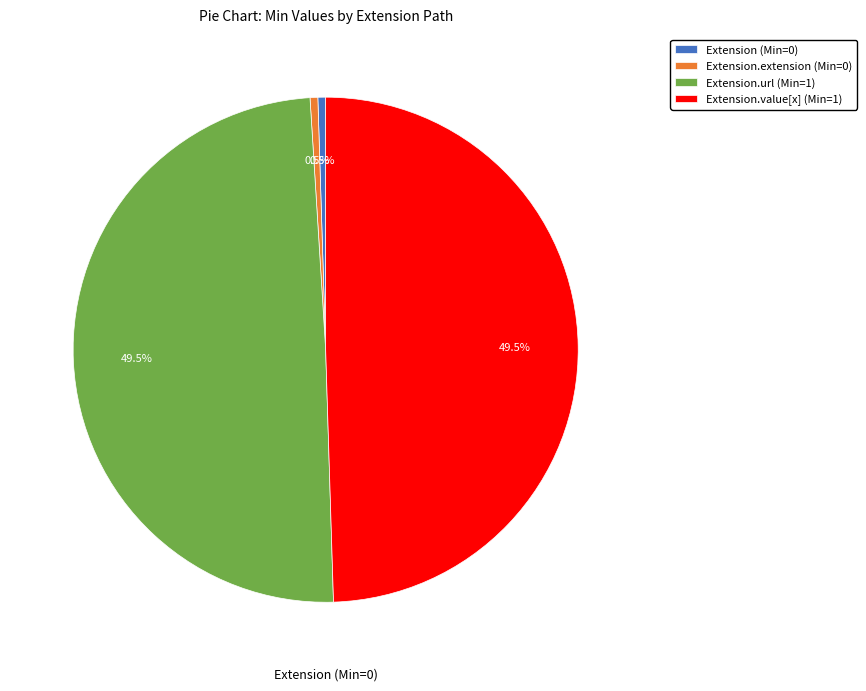

Approximately how many times larger is the value at Extension.value[x] (Min=1) compared to Extension.url (Min=1)?

1.0